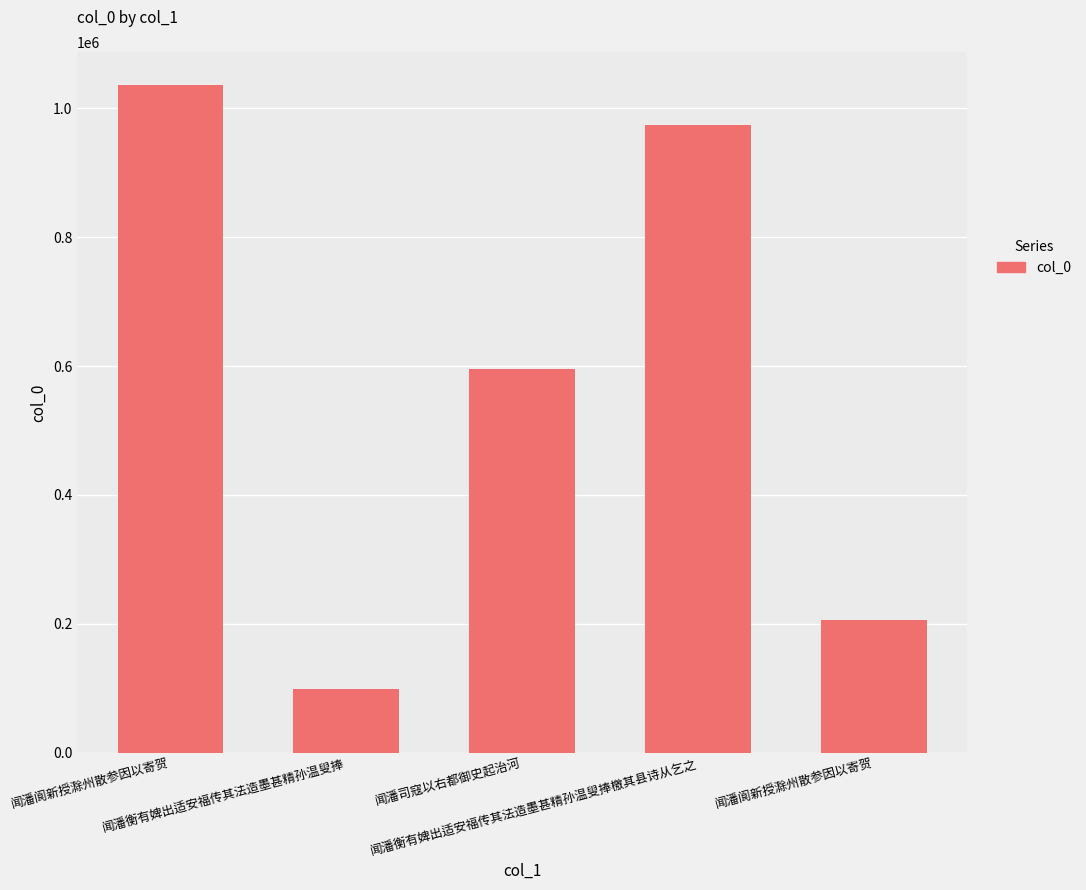

How many bars are there in total?

5